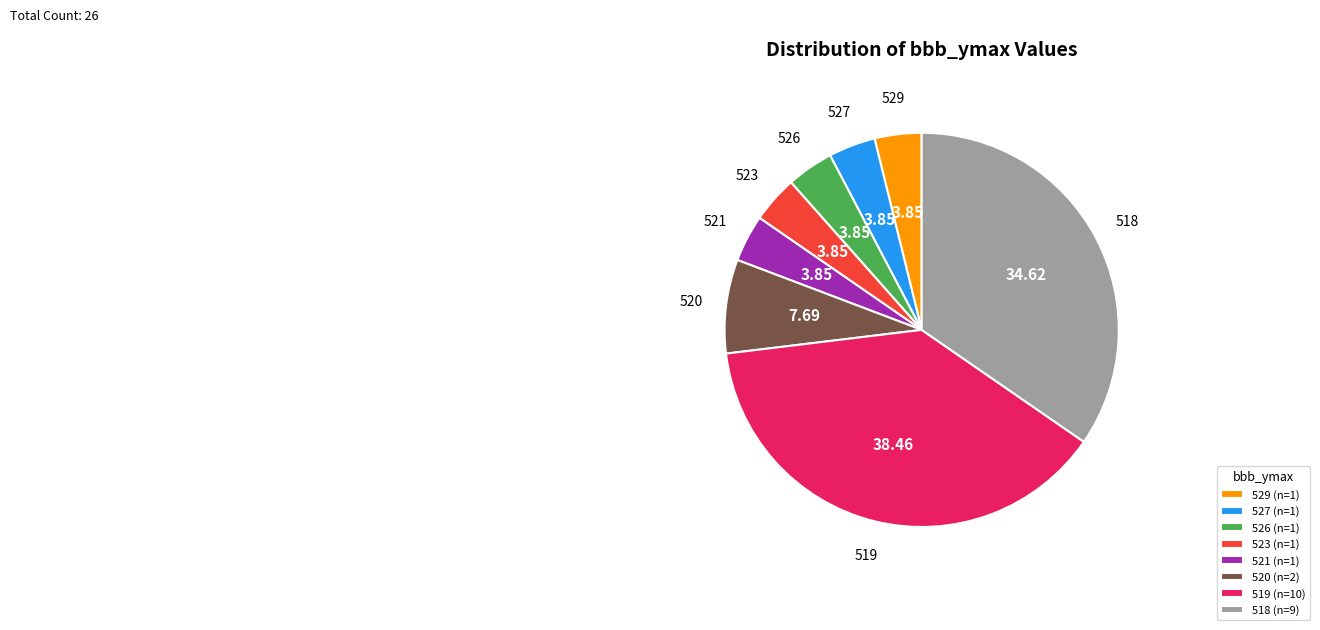

Does any single category account for the majority?

No